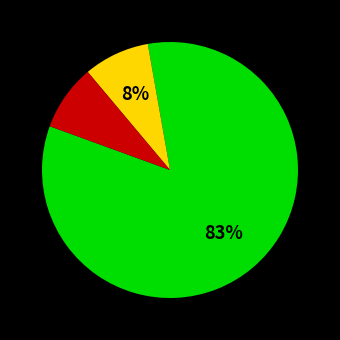

To the nearest percent, what is the average slice percentage?

33%